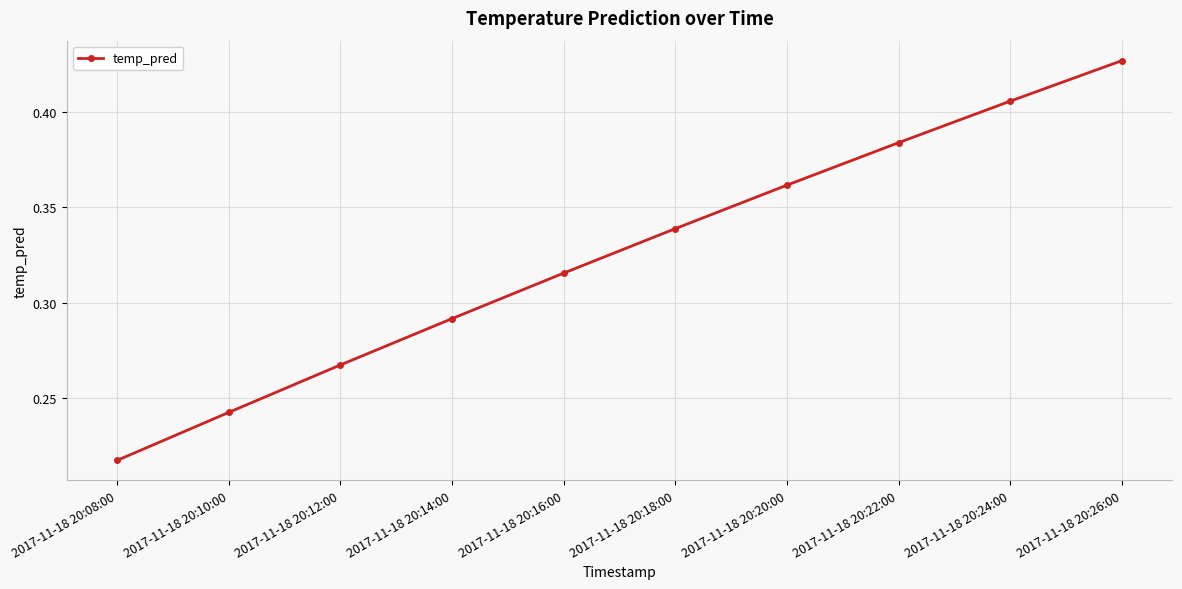

Rank the categories by value from highest to lowest.

2017-11-18 20:26:00, 2017-11-18 20:24:00, 2017-11-18 20:22:00, 2017-11-18 20:20:00, 2017-11-18 20:18:00, 2017-11-18 20:16:00, 2017-11-18 20:14:00, 2017-11-18 20:12:00, 2017-11-18 20:10:00, 2017-11-18 20:08:00